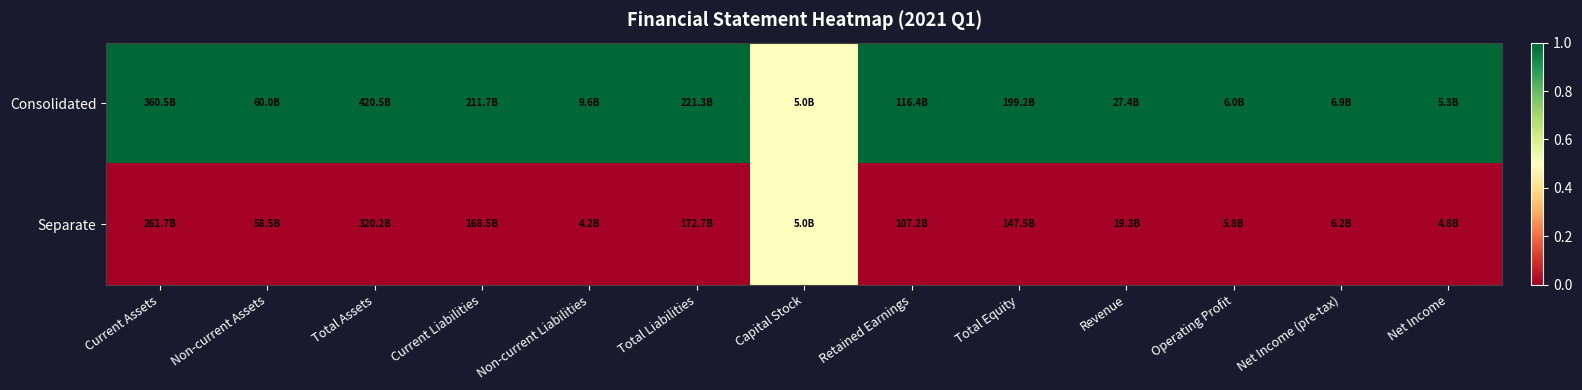

Reading left to right, list all the values displayed in this chart.

Consolidated: Current Assets=1.0	Non-current Assets=1.0	Total Assets=1.0	Current Liabilities=1.0	Non-current Liabilities=1.0	Total Liabilities=1.0	Capital Stock=0.5	Retained Earnings=1.0	Total Equity=1.0	Revenue=1.0	Operating Profit=1.0	Net Income (pre-tax)=1.0	Net Income=1.0
Separate: Current Assets=0.0	Non-current Assets=0.0	Total Assets=0.0	Current Liabilities=0.0	Non-current Liabilities=0.0	Total Liabilities=0.0	Capital Stock=0.5	Retained Earnings=0.0	Total Equity=0.0	Revenue=0.0	Operating Profit=0.0	Net Income (pre-tax)=0.0	Net Income=0.0